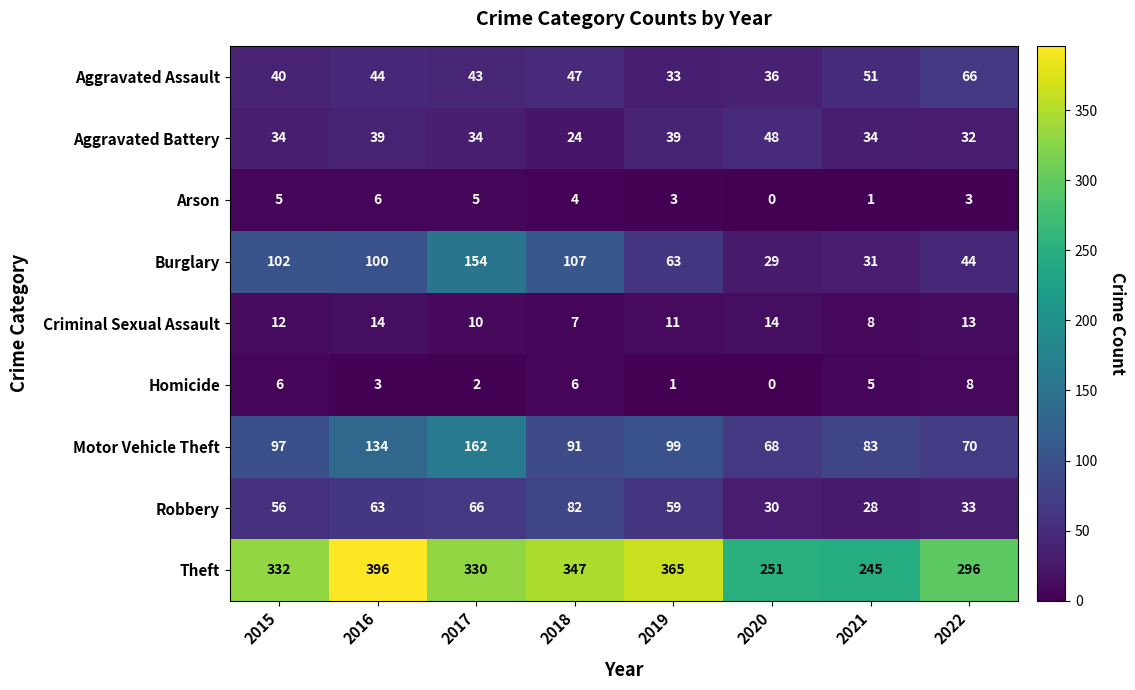

Is the value of Arson at 2020 greater than the value of Theft at 2017?

No